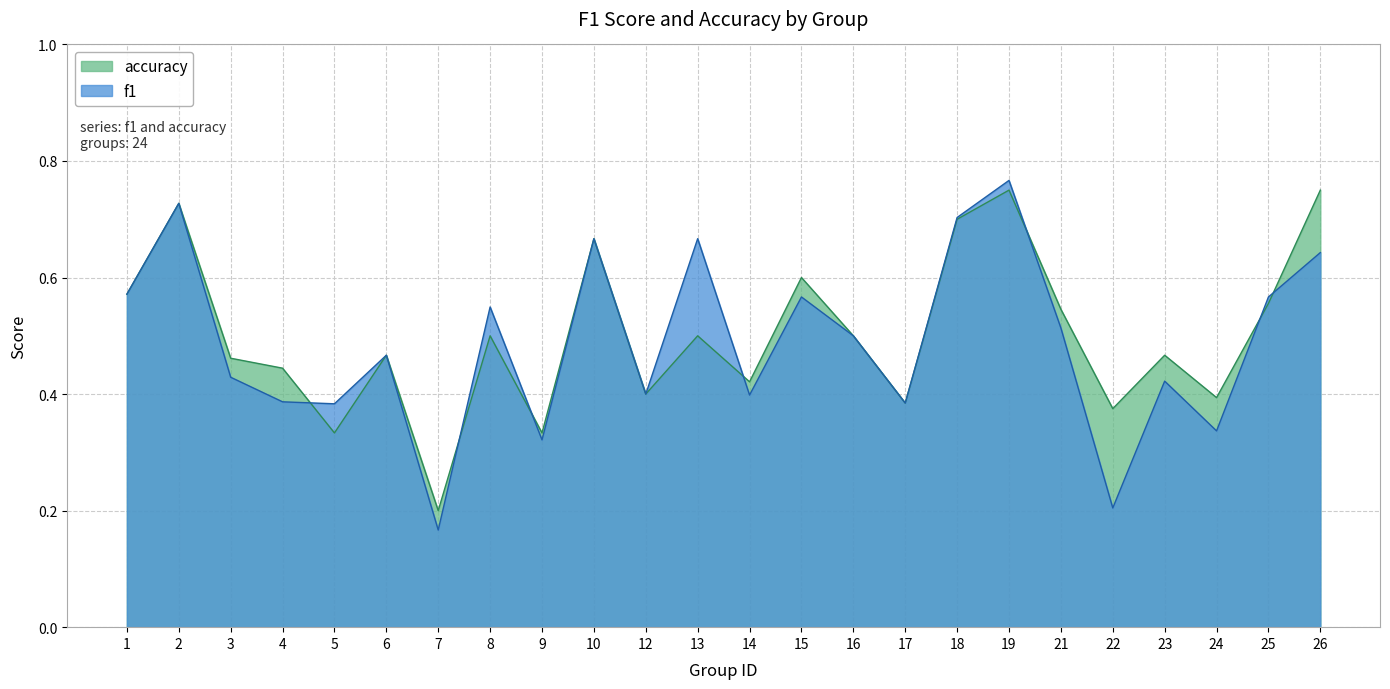

True or false: f1 and accuracy cross at least once.

True